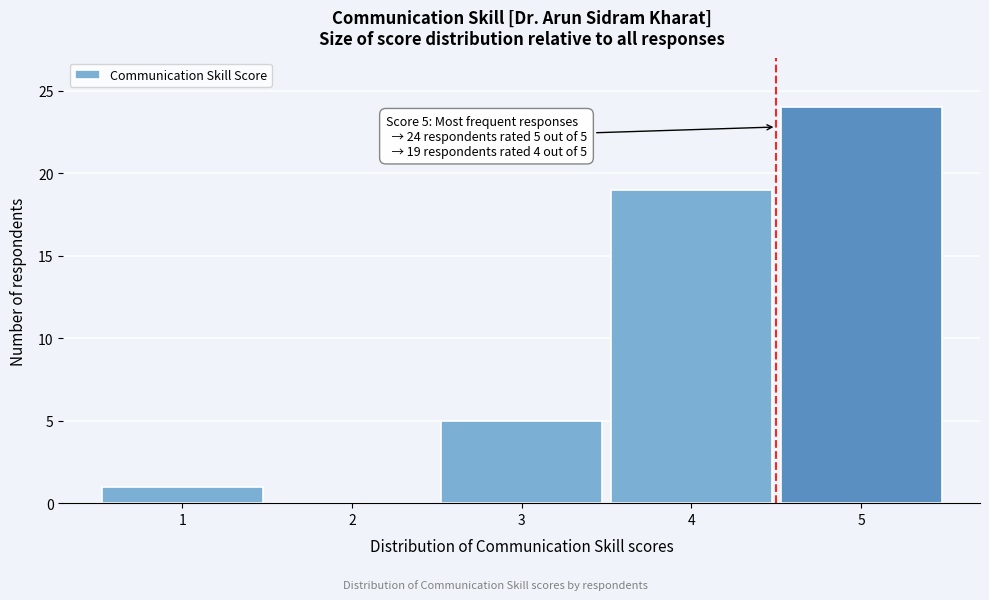

Reading left to right, transcribe all the data shown in this chart.

1=1	2=0	3=5	4=19	5=24